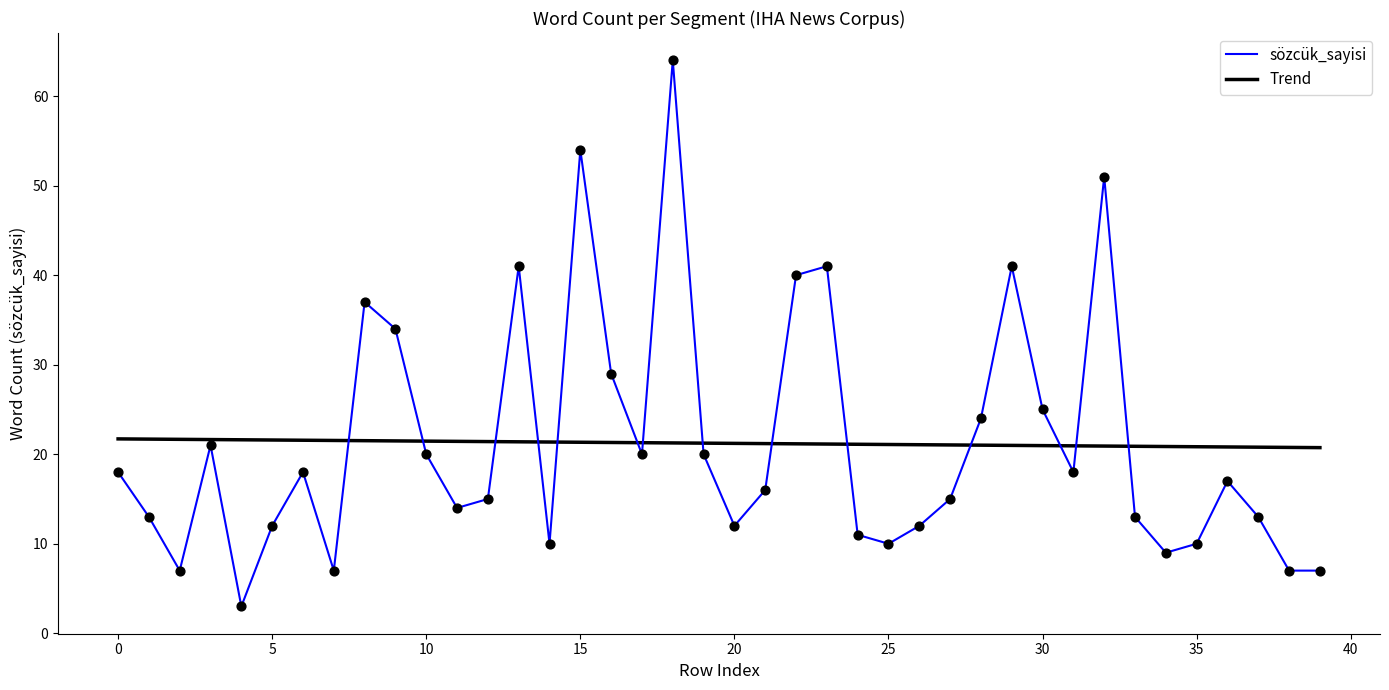

What is the ratio of the value at 22 to the value at 23?

1.0